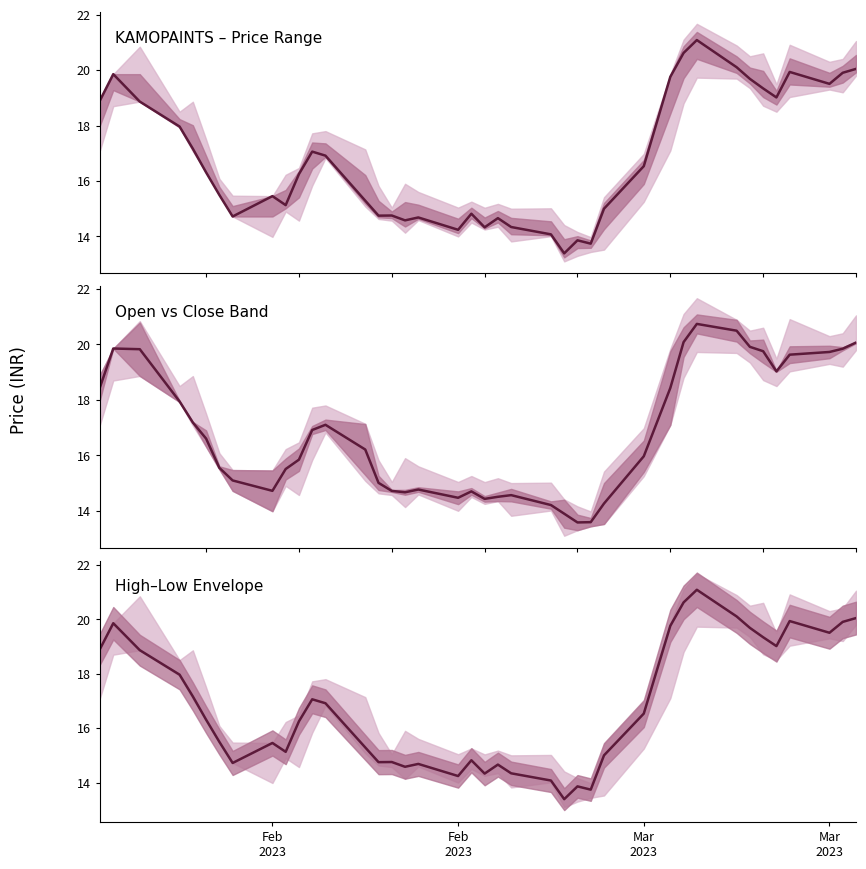

Count the number of categories in the chart.

40